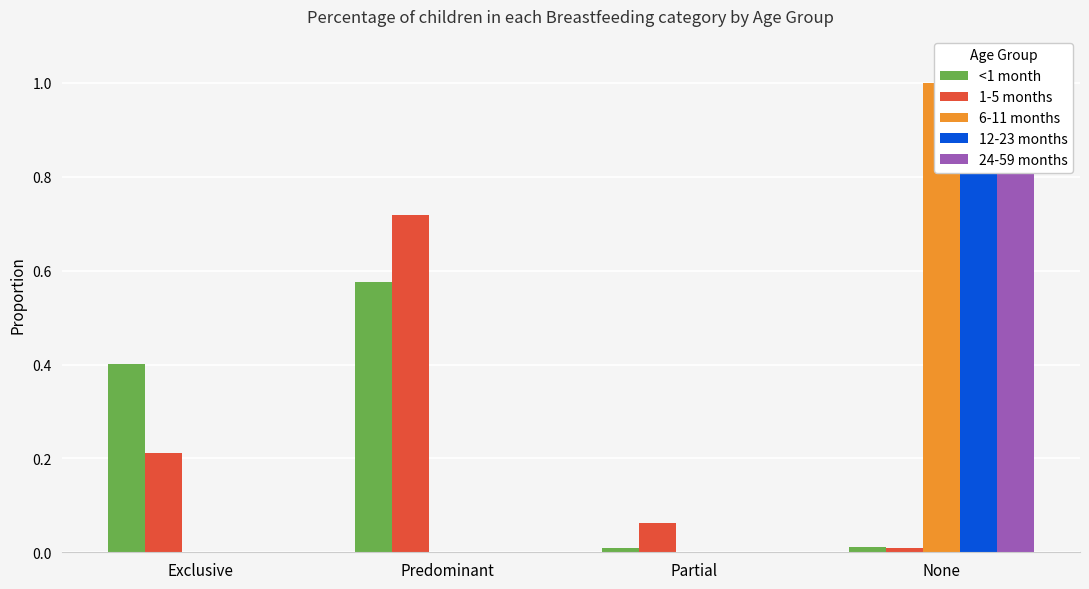

Reading left to right, transcribe all the data shown in this chart.

<1 month: Exclusive=0.4	Predominant=0.6	Partial=0.0	None=0.0
1-5 months: Exclusive=0.2	Predominant=0.7	Partial=0.1	None=0.0
6-11 months: Exclusive=0.0	Predominant=0.0	Partial=0.0	None=1.0
12-23 months: Exclusive=0.0	Predominant=0.0	Partial=0.0	None=1.0
24-59 months: Exclusive=0.0	Predominant=0.0	Partial=0.0	None=1.0